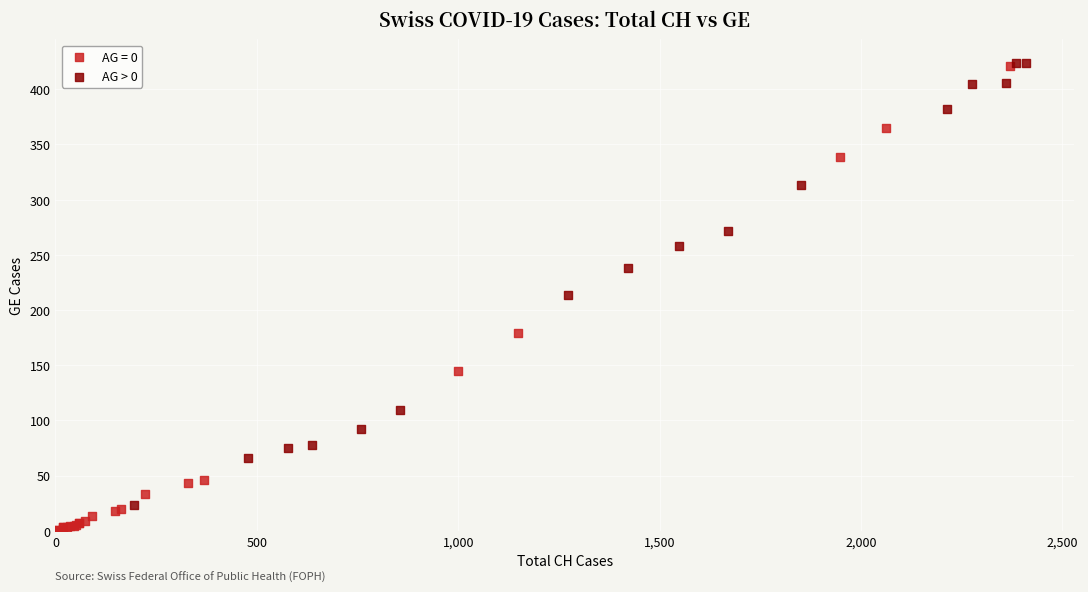

Which series reaches the minimum Y coordinate?

AG = 0